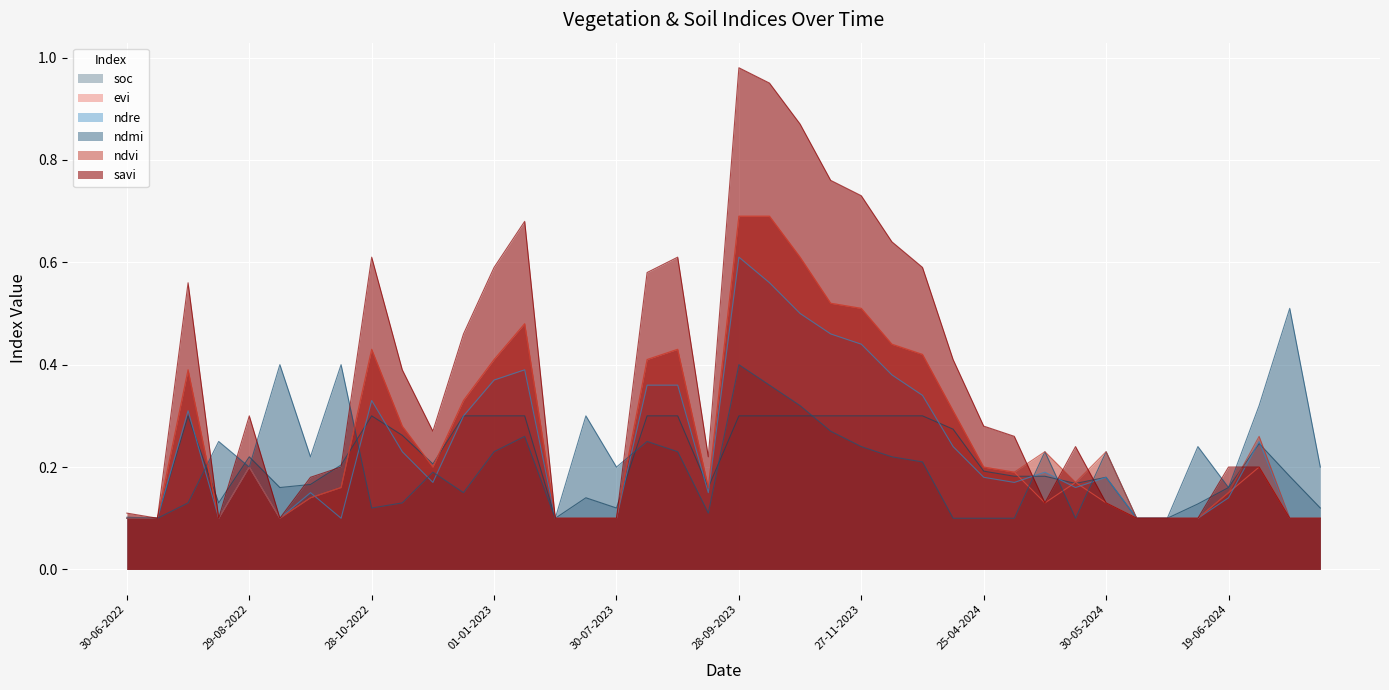

Reading left to right, list all the values displayed in this chart.

savi: 30-06-2022=0.1	15-07-2022=0.1	30-07-2022=0.6	14-08-2022=0.1	29-08-2022=0.3	13-09-2022=0.1	28-09-2022=0.2	13-10-2022=0.2	28-10-2022=0.6	12-11-2022=0.4	27-11-2022=0.3	12-12-2022=0.5	01-01-2023=0.6	11-01-2023=0.7	30-06-2023=0.1	15-07-2023=0.1	30-07-2023=0.1	14-08-2023=0.6	29-08-2023=0.6	13-09-2023=0.2	28-09-2023=1.0	13-10-2023=0.9	28-10-2023=0.9	12-11-2023=0.8	27-11-2023=0.7	12-12-2023=0.6	01-01-2024=0.6	11-01-2024=0.4	25-04-2024=0.3	30-04-2024=0.3	05-05-2024=0.1	25-05-2024=0.2	30-05-2024=0.1	04-06-2024=0.1	09-06-2024=0.1	14-06-2024=0.1	19-06-2024=0.2	24-06-2024=0.2	09-07-2024=0.1	14-07-2024=0.1
ndvi: 30-06-2022=0.1	15-07-2022=0.1	30-07-2022=0.4	14-08-2022=0.1	29-08-2022=0.2	13-09-2022=0.1	28-09-2022=0.1	13-10-2022=0.2	28-10-2022=0.4	12-11-2022=0.3	27-11-2022=0.2	12-12-2022=0.3	01-01-2023=0.4	11-01-2023=0.5	30-06-2023=0.1	15-07-2023=0.1	30-07-2023=0.1	14-08-2023=0.4	29-08-2023=0.4	13-09-2023=0.2	28-09-2023=0.7	13-10-2023=0.7	28-10-2023=0.6	12-11-2023=0.5	27-11-2023=0.5	12-12-2023=0.4	01-01-2024=0.4	11-01-2024=0.3	25-04-2024=0.2	30-04-2024=0.2	05-05-2024=0.2	25-05-2024=0.2	30-05-2024=0.2	04-06-2024=0.1	09-06-2024=0.1	14-06-2024=0.1	19-06-2024=0.1	24-06-2024=0.3	09-07-2024=0.1	14-07-2024=0.1
ndmi: 30-06-2022=0.1	15-07-2022=0.1	30-07-2022=0.1	14-08-2022=0.2	29-08-2022=0.2	13-09-2022=0.4	28-09-2022=0.2	13-10-2022=0.4	28-10-2022=0.1	12-11-2022=0.1	27-11-2022=0.2	12-12-2022=0.1	01-01-2023=0.2	11-01-2023=0.3	30-06-2023=0.1	15-07-2023=0.3	30-07-2023=0.2	14-08-2023=0.2	29-08-2023=0.2	13-09-2023=0.1	28-09-2023=0.4	13-10-2023=0.4	28-10-2023=0.3	12-11-2023=0.3	27-11-2023=0.2	12-12-2023=0.2	01-01-2024=0.2	11-01-2024=0.1	25-04-2024=0.1	30-04-2024=0.1	05-05-2024=0.2	25-05-2024=0.1	30-05-2024=0.2	04-06-2024=0.1	09-06-2024=0.1	14-06-2024=0.2	19-06-2024=0.2	24-06-2024=0.3	09-07-2024=0.5	14-07-2024=0.2
ndre: 30-06-2022=0.1	15-07-2022=0.1	30-07-2022=0.3	14-08-2022=0.1	29-08-2022=0.2	13-09-2022=0.1	28-09-2022=0.1	13-10-2022=0.1	28-10-2022=0.3	12-11-2022=0.2	27-11-2022=0.2	12-12-2022=0.3	01-01-2023=0.4	11-01-2023=0.4	30-06-2023=0.1	15-07-2023=0.1	30-07-2023=0.1	14-08-2023=0.4	29-08-2023=0.4	13-09-2023=0.1	28-09-2023=0.6	13-10-2023=0.6	28-10-2023=0.5	12-11-2023=0.5	27-11-2023=0.4	12-12-2023=0.4	01-01-2024=0.3	11-01-2024=0.2	25-04-2024=0.2	30-04-2024=0.2	05-05-2024=0.2	25-05-2024=0.2	30-05-2024=0.2	04-06-2024=0.1	09-06-2024=0.1	14-06-2024=0.1	19-06-2024=0.1	24-06-2024=0.2	09-07-2024=0.1	14-07-2024=0.1
evi: 30-06-2022=0.1	15-07-2022=0.1	30-07-2022=0.4	14-08-2022=0.1	29-08-2022=0.2	13-09-2022=0.1	28-09-2022=0.1	13-10-2022=0.2	28-10-2022=0.4	12-11-2022=0.3	27-11-2022=0.2	12-12-2022=0.3	01-01-2023=0.4	11-01-2023=0.5	30-06-2023=0.1	15-07-2023=0.1	30-07-2023=0.1	14-08-2023=0.4	29-08-2023=0.4	13-09-2023=0.2	28-09-2023=0.7	13-10-2023=0.7	28-10-2023=0.6	12-11-2023=0.5	27-11-2023=0.5	12-12-2023=0.4	01-01-2024=0.4	11-01-2024=0.3	25-04-2024=0.2	30-04-2024=0.2	05-05-2024=0.1	25-05-2024=0.2	30-05-2024=0.1	04-06-2024=0.1	09-06-2024=0.1	14-06-2024=0.1	19-06-2024=0.1	24-06-2024=0.2	09-07-2024=0.1	14-07-2024=0.1
soc: 30-06-2022=0.1	15-07-2022=0.1	30-07-2022=0.3	14-08-2022=0.1	29-08-2022=0.2	13-09-2022=0.2	28-09-2022=0.2	13-10-2022=0.2	28-10-2022=0.3	12-11-2022=0.3	27-11-2022=0.2	12-12-2022=0.3	01-01-2023=0.3	11-01-2023=0.3	30-06-2023=0.1	15-07-2023=0.1	30-07-2023=0.1	14-08-2023=0.3	29-08-2023=0.3	13-09-2023=0.2	28-09-2023=0.3	13-10-2023=0.3	28-10-2023=0.3	12-11-2023=0.3	27-11-2023=0.3	12-12-2023=0.3	01-01-2024=0.3	11-01-2024=0.3	25-04-2024=0.2	30-04-2024=0.2	05-05-2024=0.2	25-05-2024=0.2	30-05-2024=0.2	04-06-2024=0.1	09-06-2024=0.1	14-06-2024=0.1	19-06-2024=0.2	24-06-2024=0.2	09-07-2024=0.2	14-07-2024=0.1